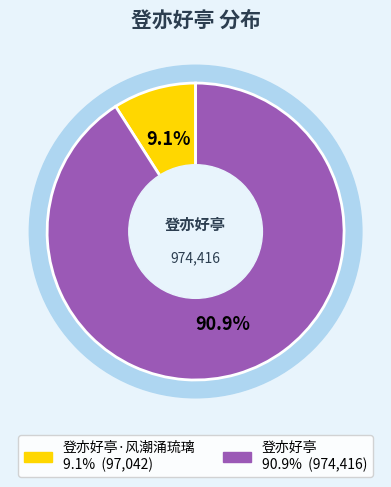

Does 登亦好亭·风潮涌琉璃 account for over 50% of the chart?

No